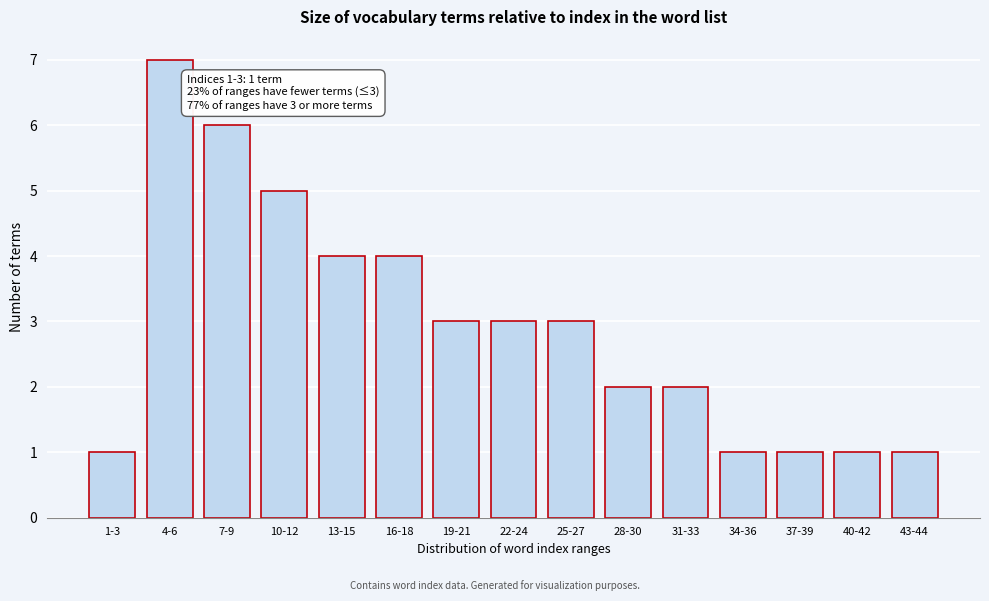

Reading right to left, extract all data points from this chart.

1	1	1	1	2	2	3	3	3	4	4	5	6	7	1